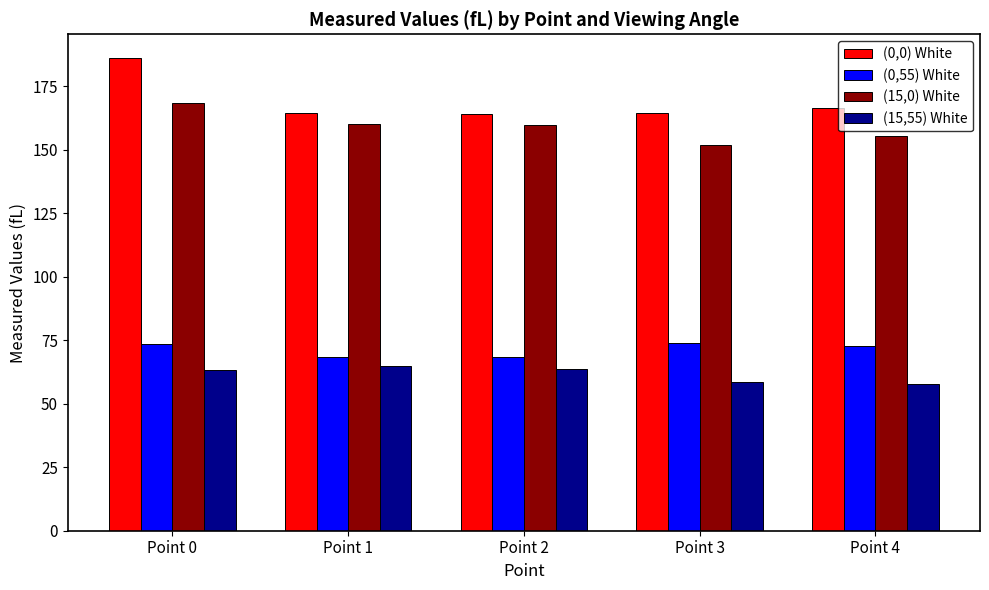

Which category has the highest value across all series?

Point 0